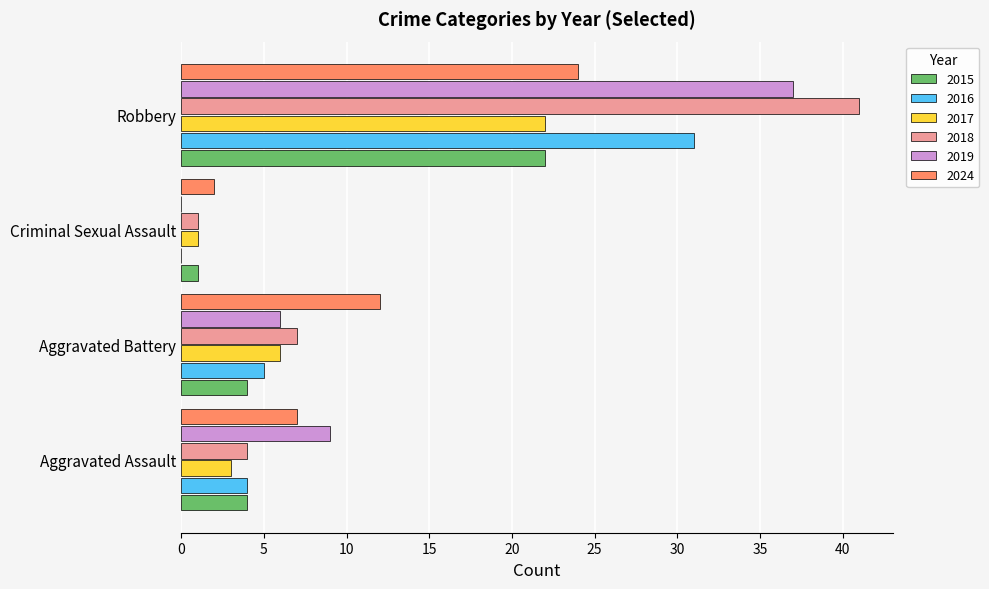

What is the sum of all 2018 values?

53